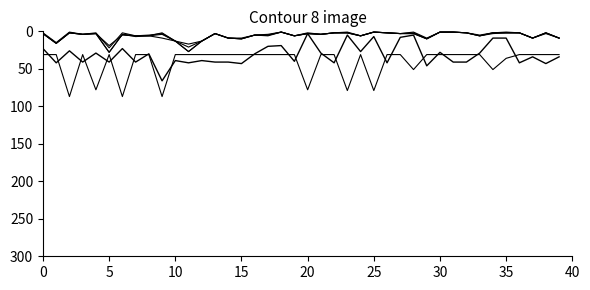

What is the label of the 27th point from the right?

13